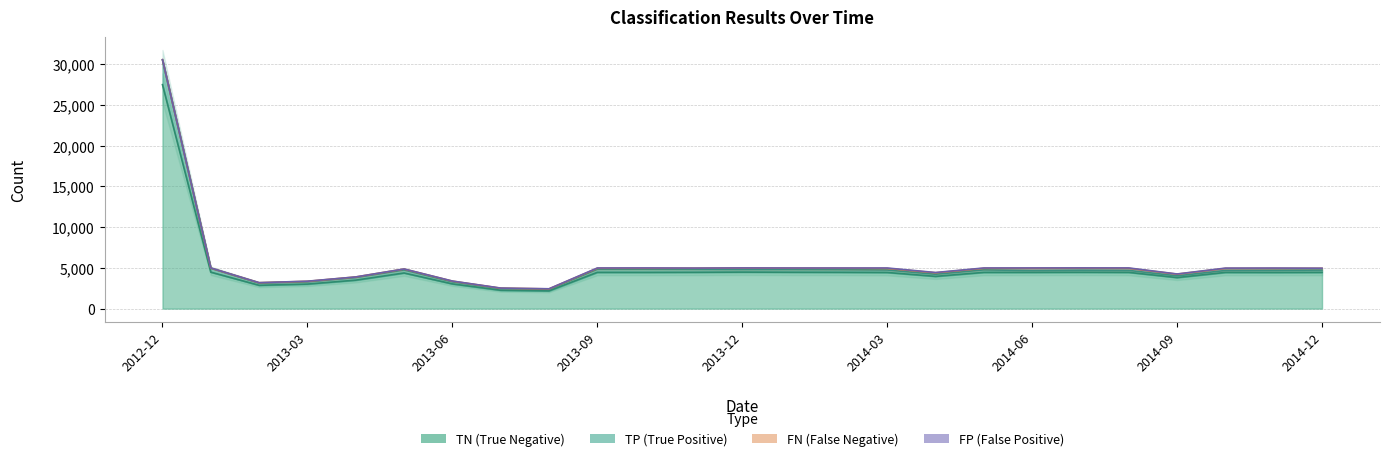

Does the chart display data point markers on the line(s)?

No